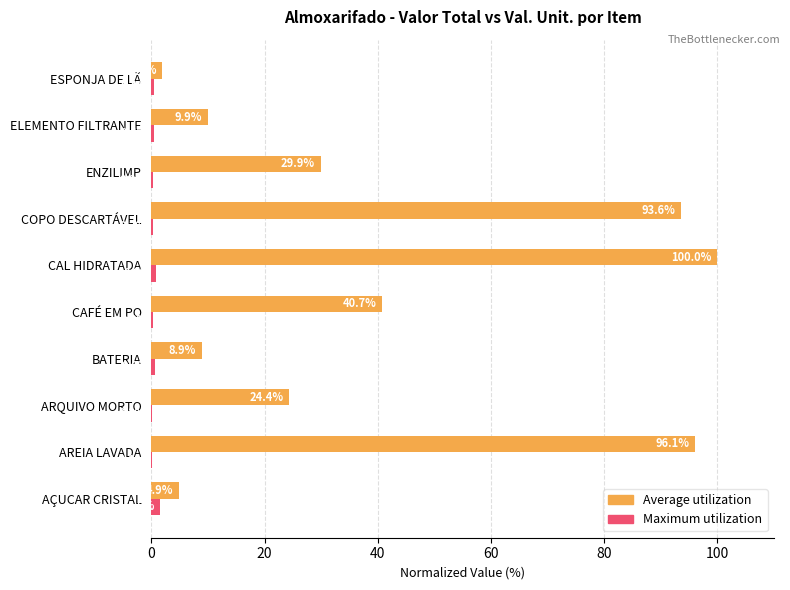

Between AREIA LAVADA and COPO DESCARTÁVEL, which series saw the biggest shift?

Average utilization